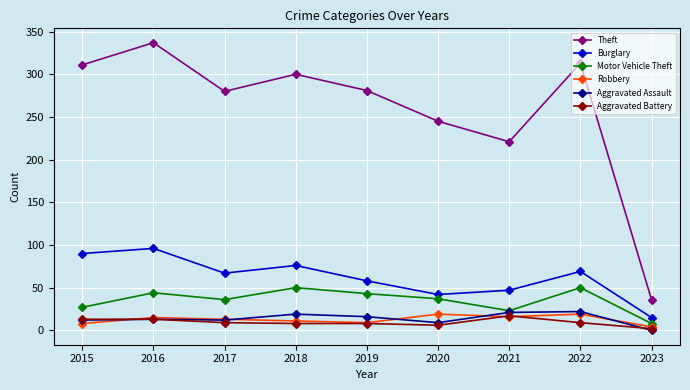

What is the maximum value for Aggravated Assault?

22